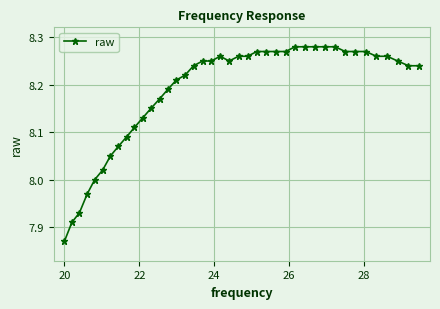

What is the difference between the second highest and second lowest values?

0.4